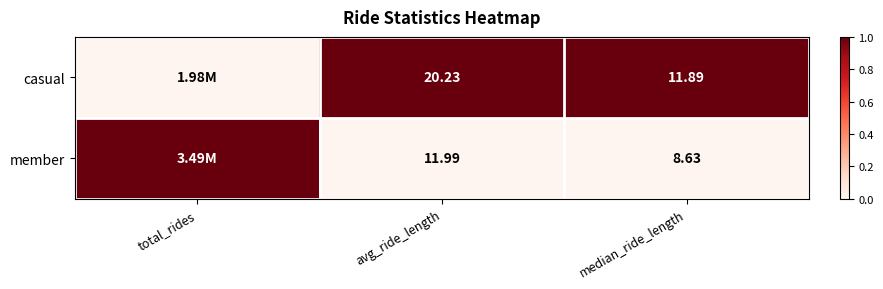

Is the value of casual at avg_ride_length greater than the value of member at median_ride_length?

Yes